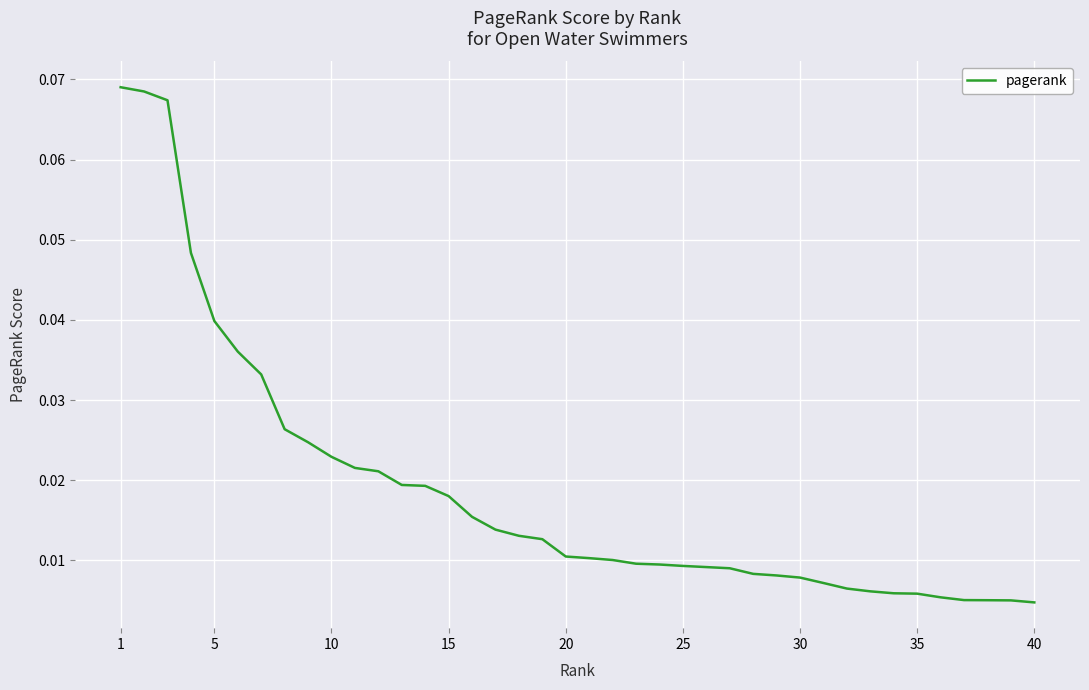

How many lines are shown in the chart?

1